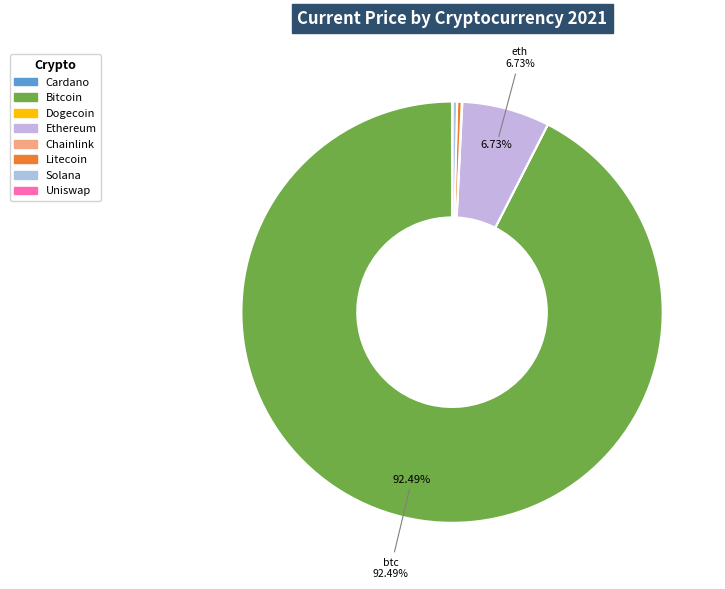

Count the number of slices in the pie.

8